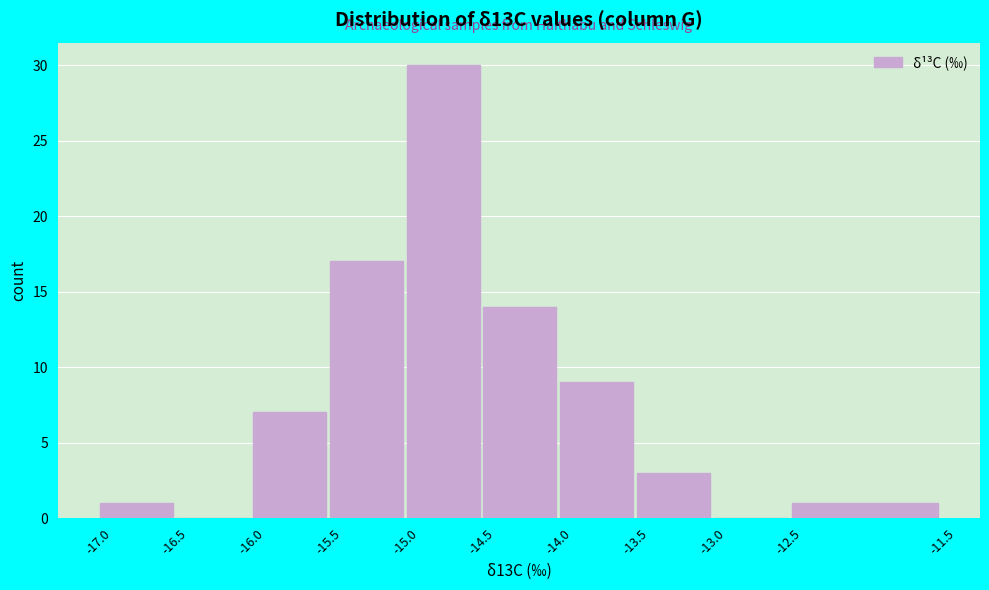

Reading left to right, transcribe this chart: for each bar, give the range it covers on the x-axis and its height. The values are not printed on the chart, so give them approximately, as read against the axis.

-17.0 to -16.5: 1
-16.5 to -16.0: 0
-16.0 to -15.5: 7
-15.5 to -15.0: 17
-15.0 to -14.5: 30
-14.5 to -14.0: 14
-14.0 to -13.5: 9
-13.5 to -13.0: 3
-13.0 to -12.5: 0
-12.5 to -11.5: 1